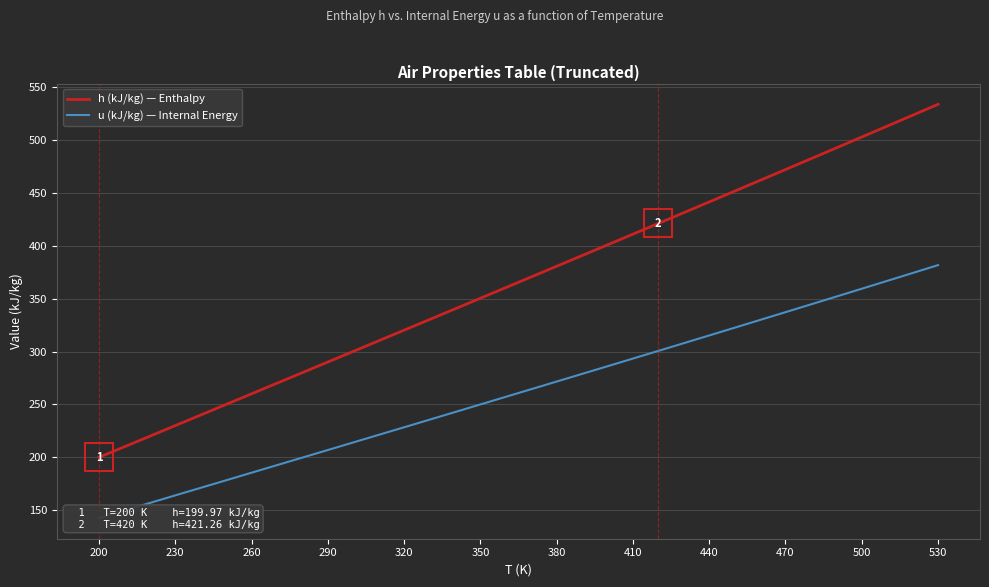

What is the maximum value for h (kJ/kg) — Enthalpy?

534.0